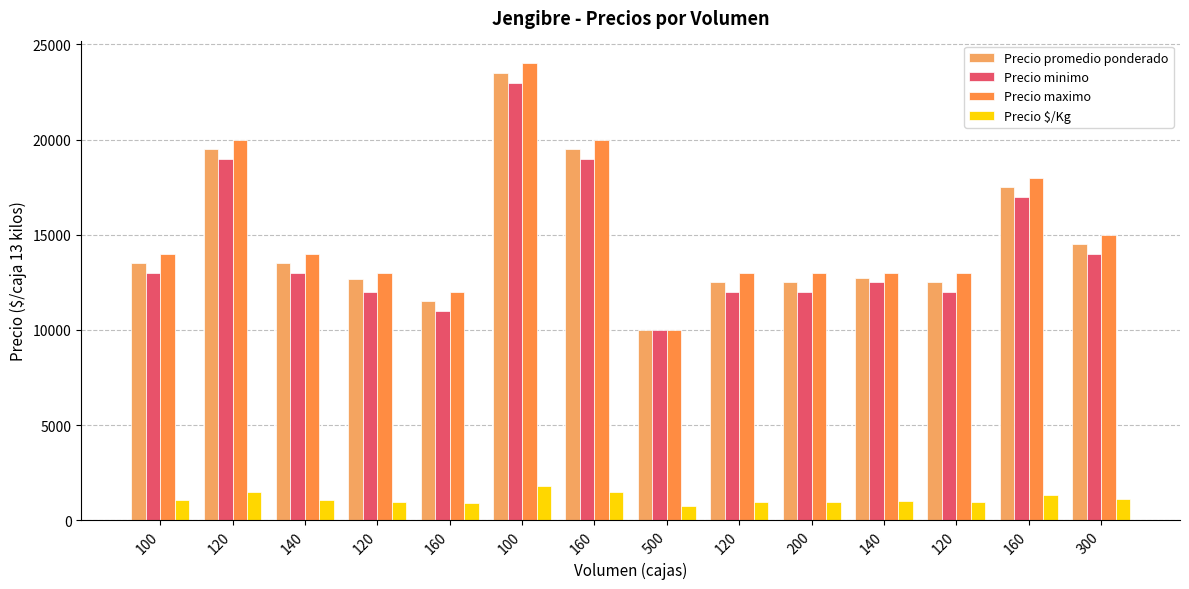

How many groups of bars are there?

14